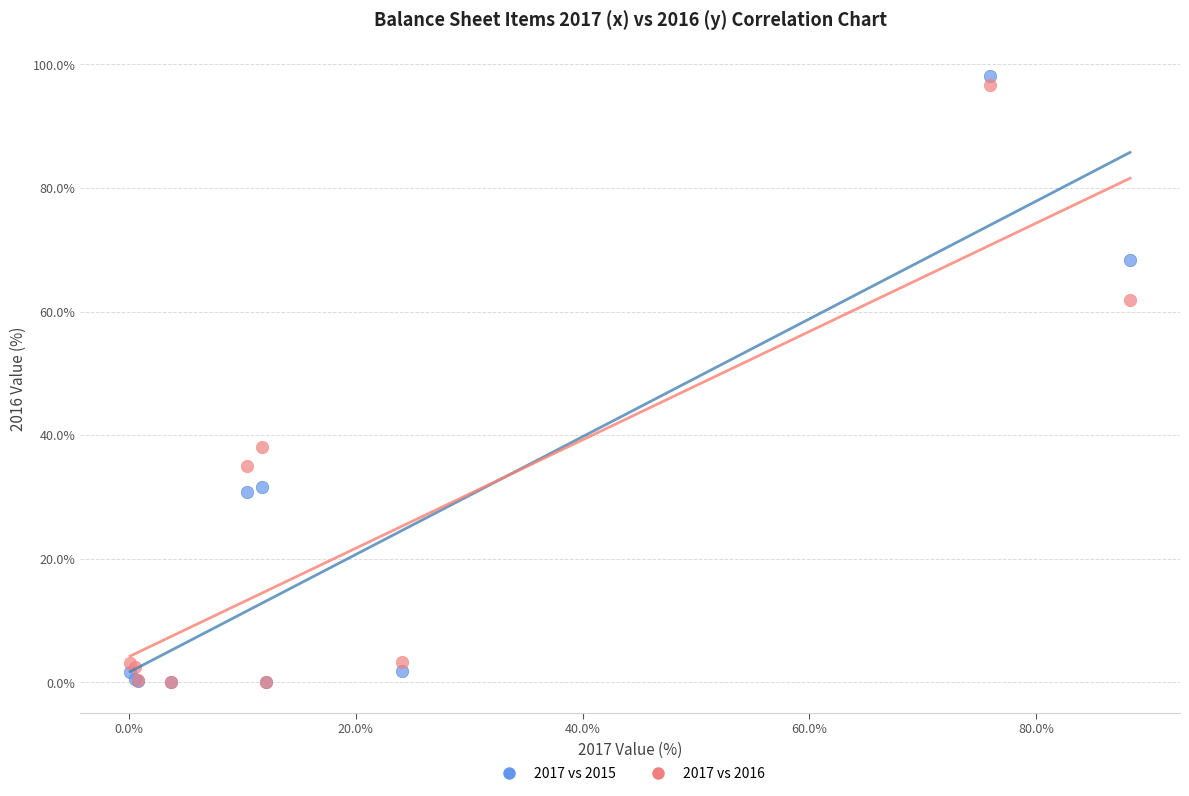

What are all the series names shown in the legend?

2017 vs 2015, 2017 vs 2016